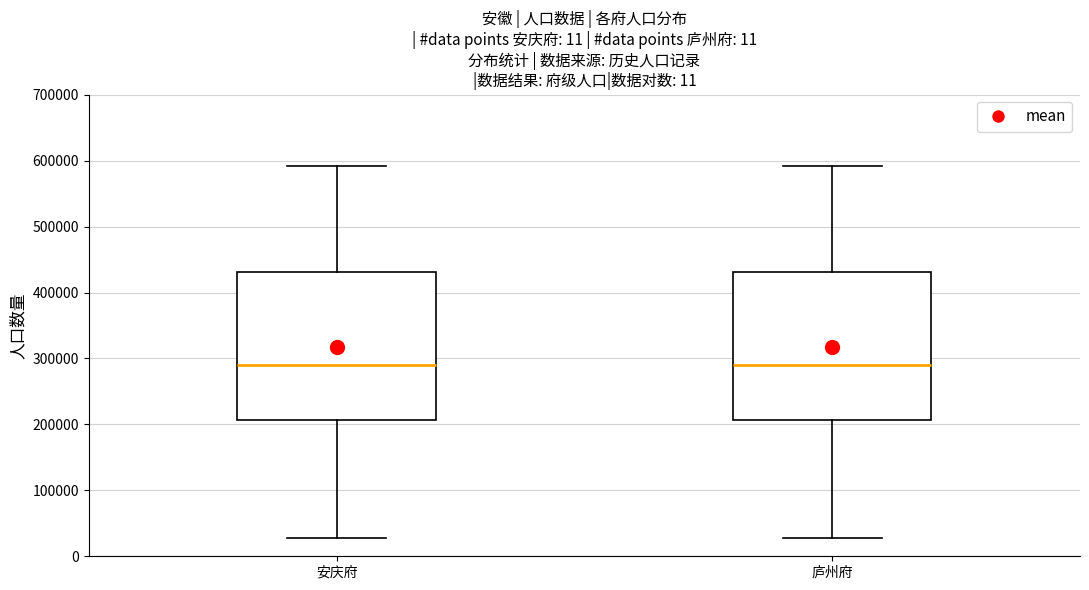

Reading left to right, read every box against the y-axis: the position of its median line, the range the box covers, and the ends of its whiskers. The values are not printed on the chart, so give them approximately, as read against the axis.

安庆府: median 290000, box 210000 to 430000, whiskers 30000 to 590000
庐州府: median 290000, box 210000 to 430000, whiskers 30000 to 590000